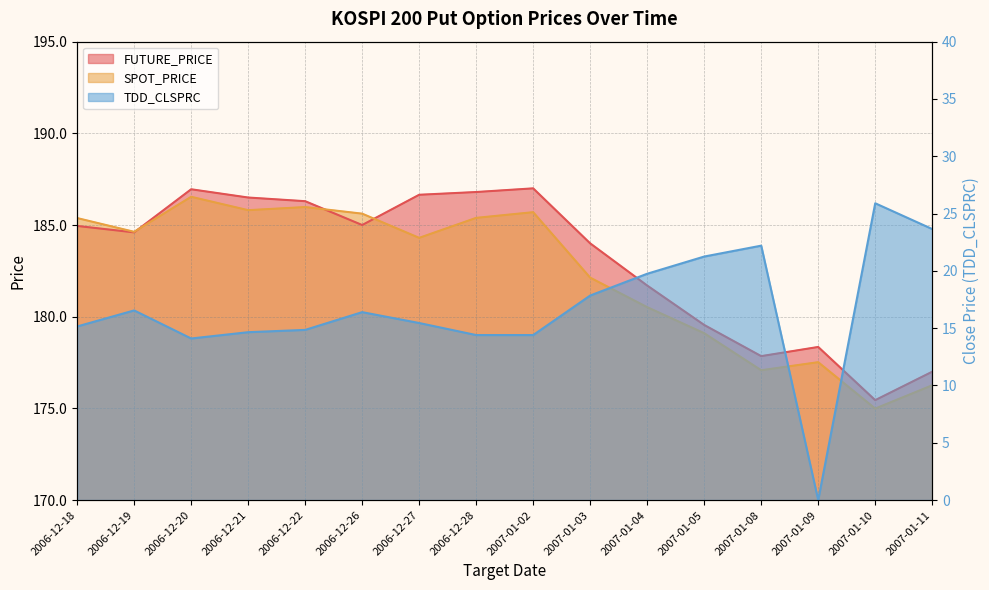

How many lines are shown in the chart?

3